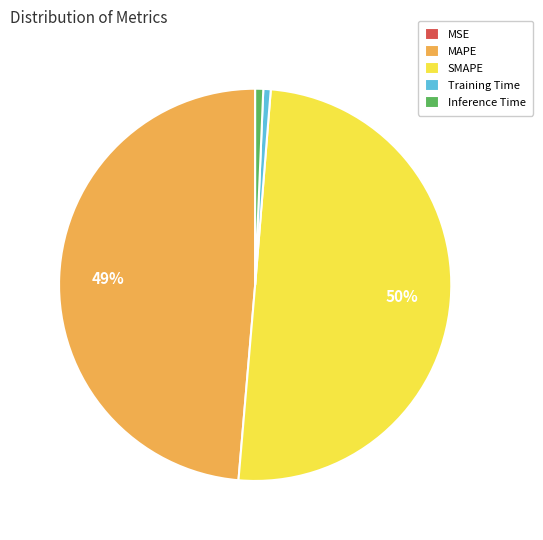

The Training Time slice represents 1% of the pie. True or false?

True